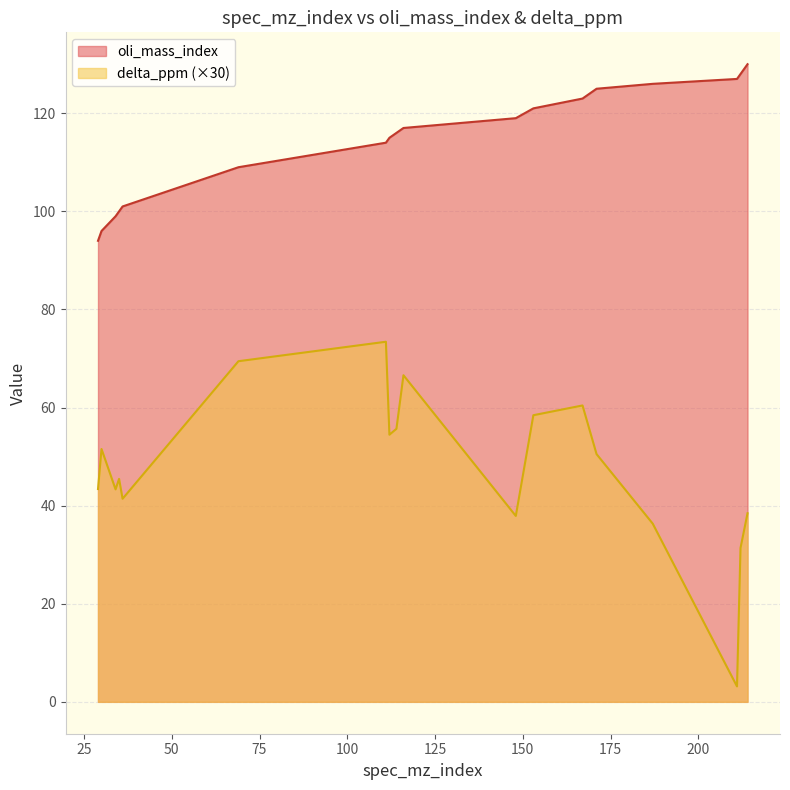

Rank the series at 29 from highest to lowest value.

oli_mass_index, delta_ppm